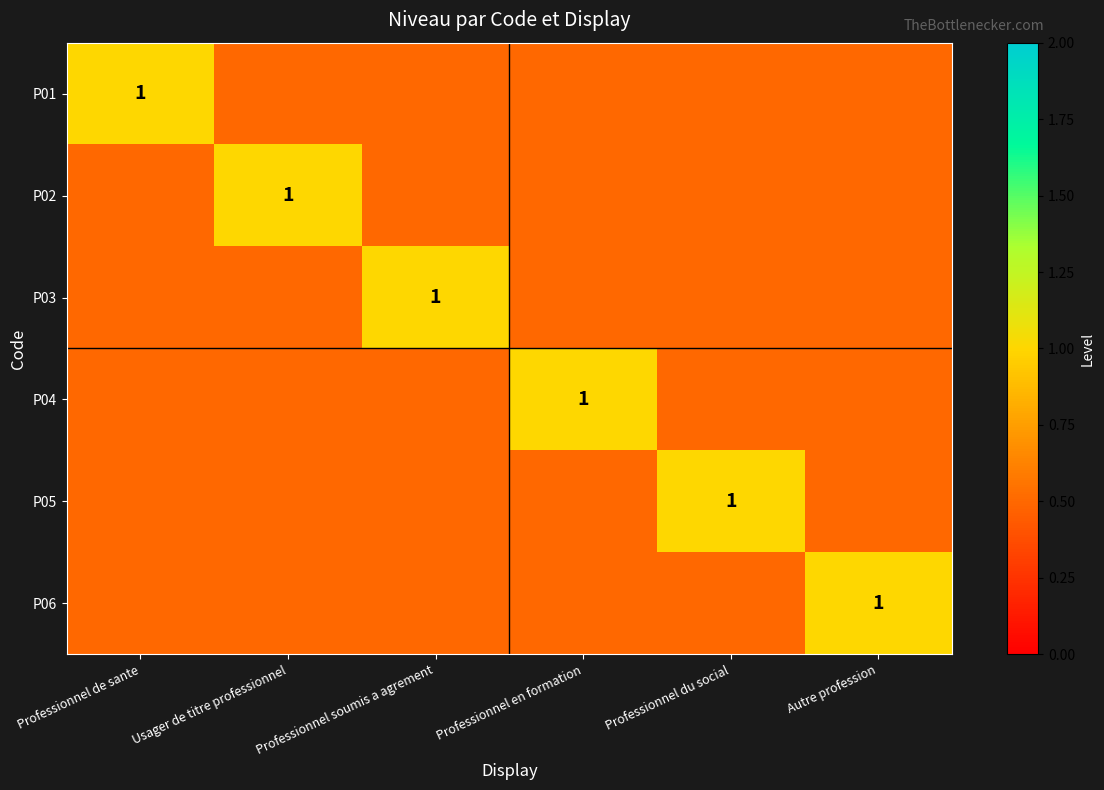

Which label corresponds to the largest value in the chart?

Professionnel de sante